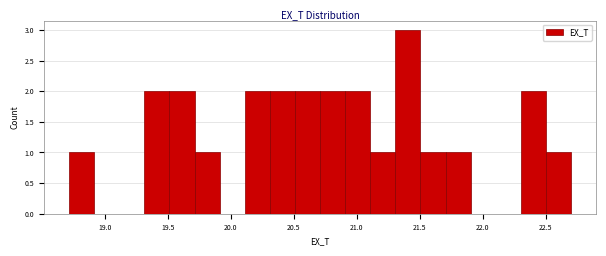

Read against the x-axis, roughly where is the centre of the tallest bar?

21.40